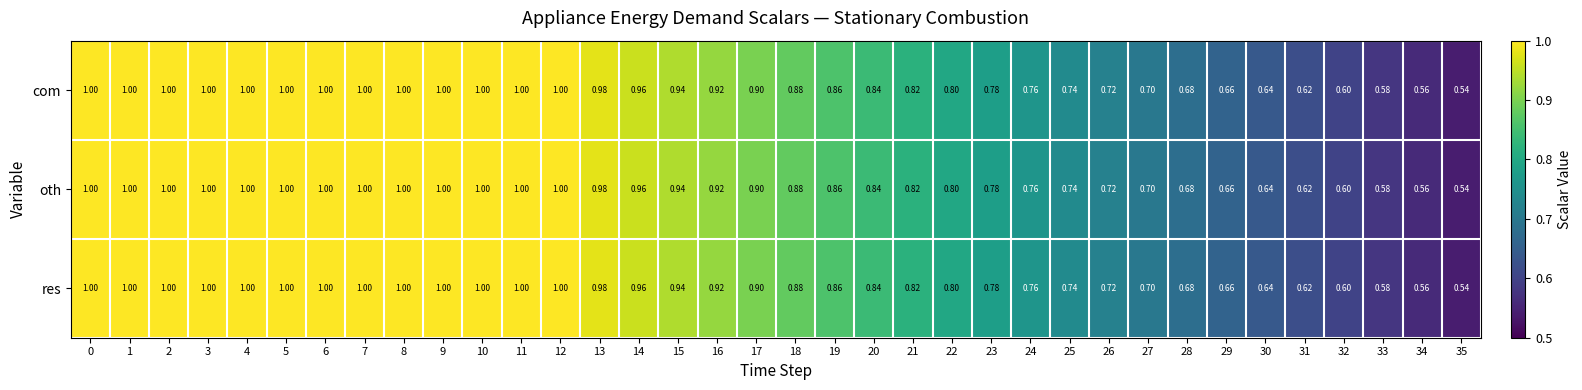

Is the value of res at 33 greater than the value of oth at 27?

No